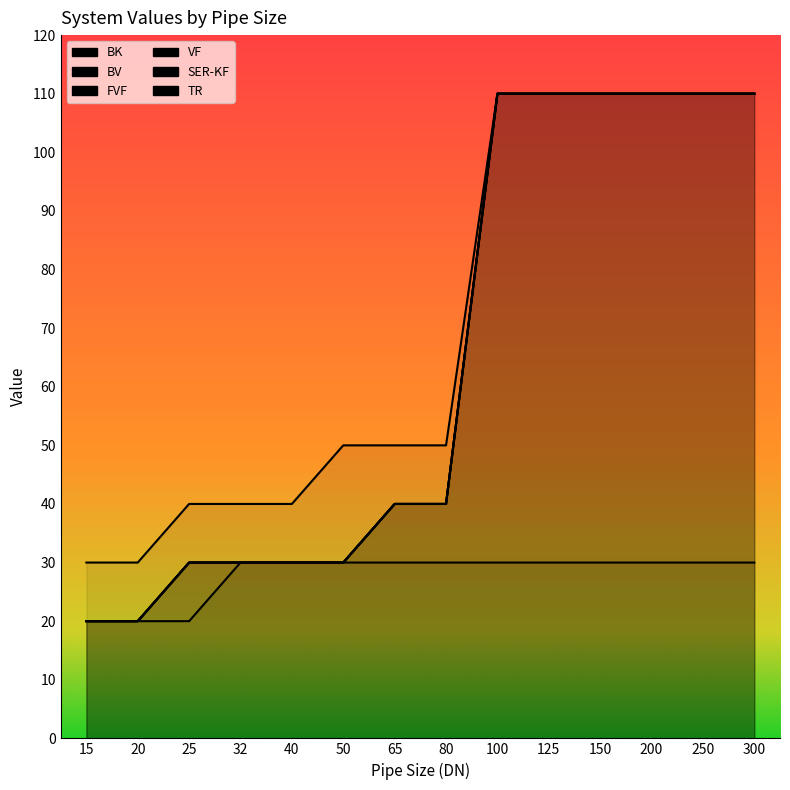

What value does the SER-KF series have at 40, to the nearest 5?

30